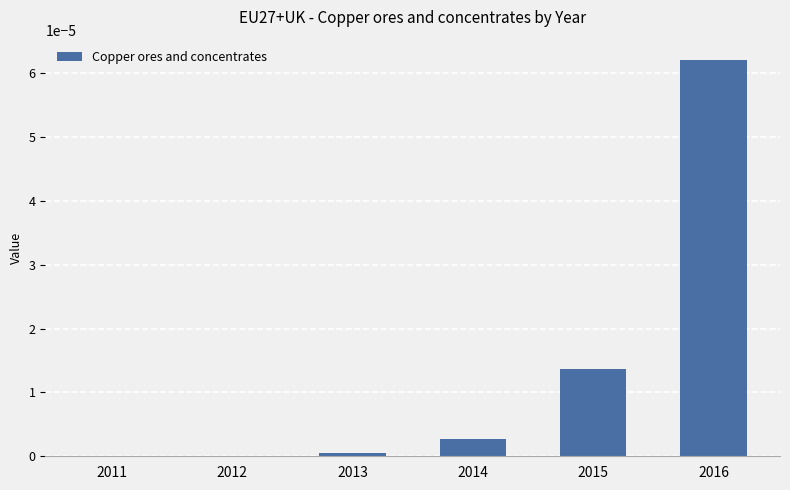

True or false: the data shows 0.0 at 2012.

True